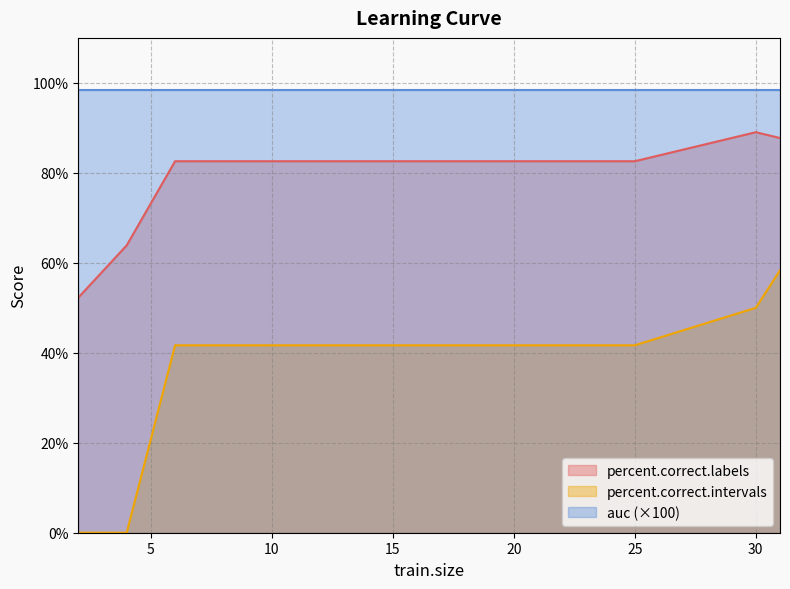

At how many categories does at least one series exceed 10?

13